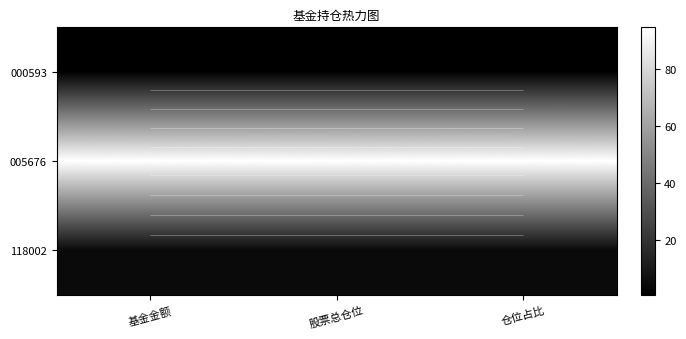

At 仓位占比, list the series in order from largest to smallest.

005676, 118002, 000593